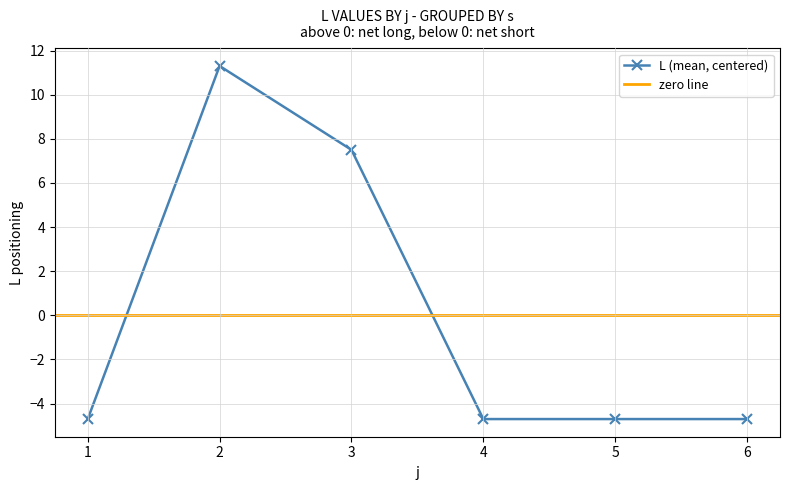

Which series has the largest total across all categories?

L values